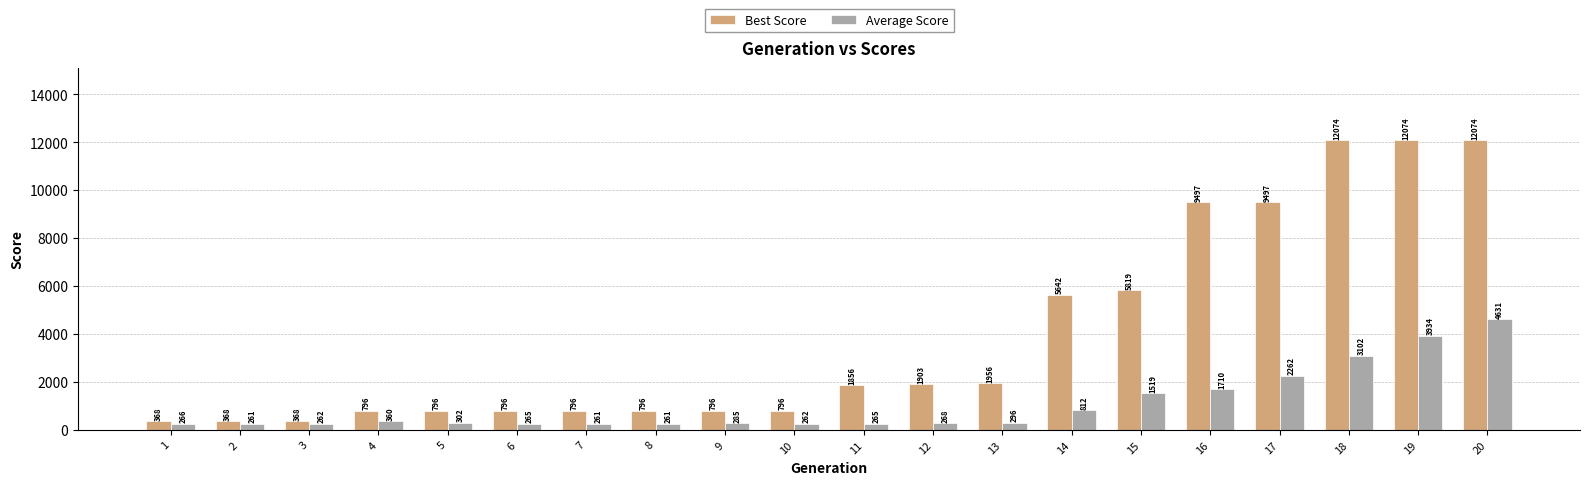

True or false: Average Score has a value of 1519 at 15.

True